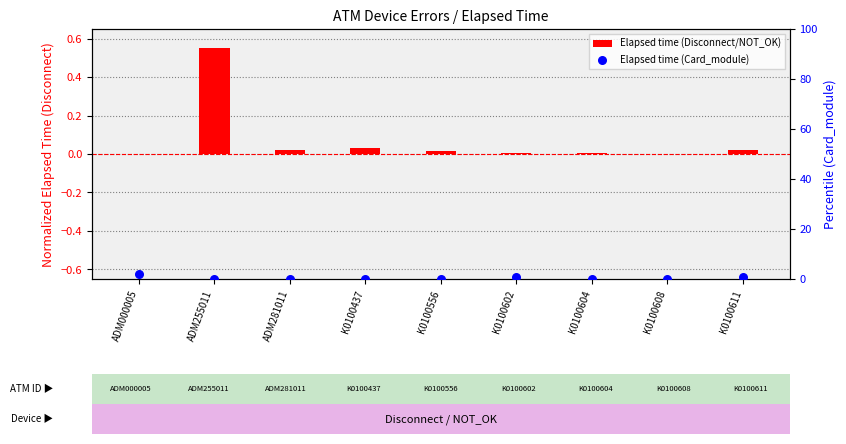

What are all the series names shown in the legend?

Elapsed time (Disconnect/NOT_OK), Elapsed time (Card_module)